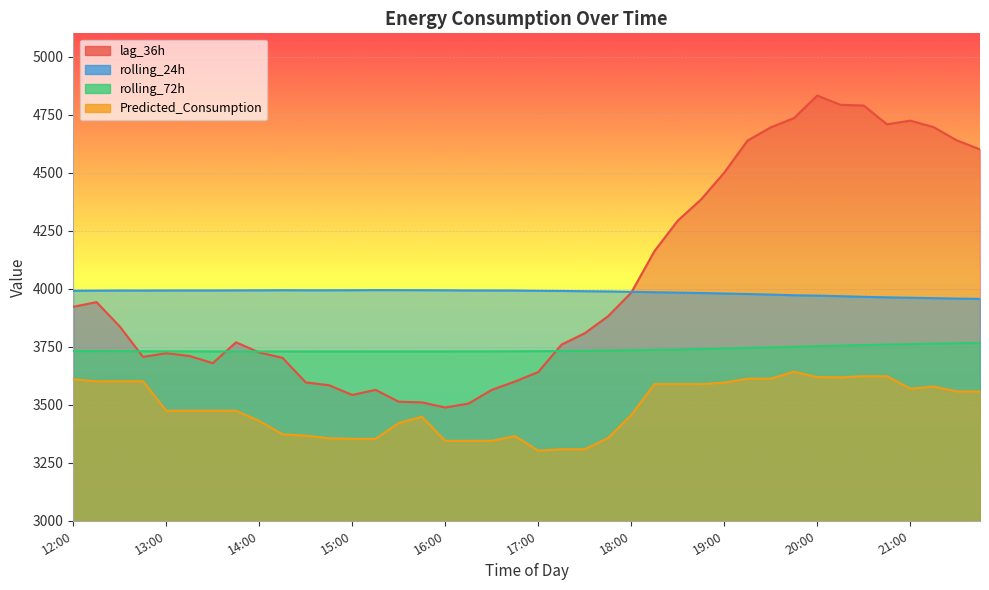

Rank the categories by Predicted_Consumption value from lowest to highest.

17:00, 17:15, 17:30, 16:00, 16:15, 16:30, 15:00, 15:15, 14:45, 17:45, 16:45, 14:30, 14:15, 15:30, 14:00, 15:45, 18:00, 13:00, 13:15, 13:30, 13:45, 21:30, 21:45, 21:00, 21:15, 18:15, 18:30, 18:45, 19:00, 12:15, 12:30, 12:45, 12:00, 19:15, 19:30, 20:15, 20:00, 20:30, 20:45, 19:45